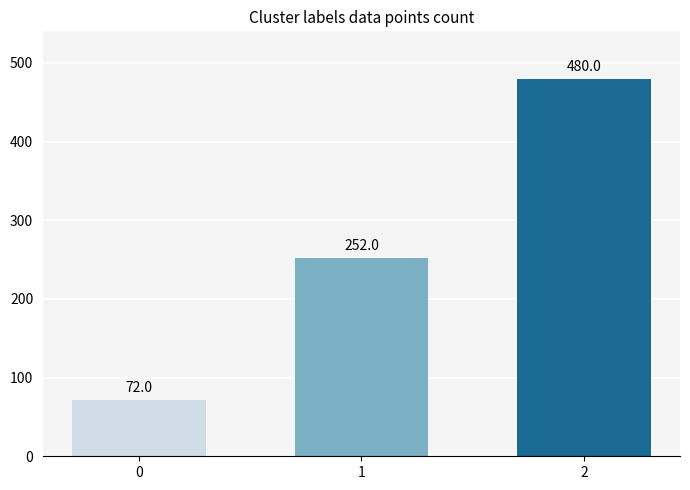

The value at 1 is 94. True or false?

False